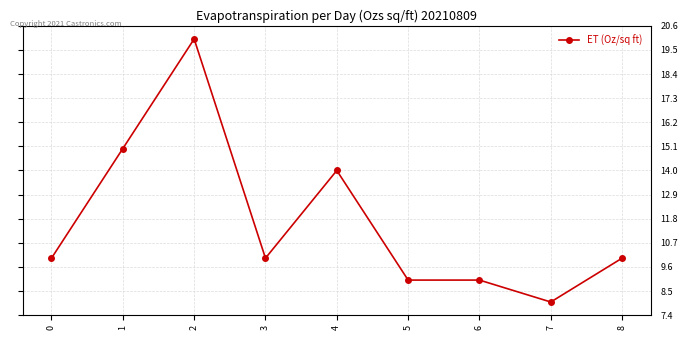

Which category has the highest value across all series?

2